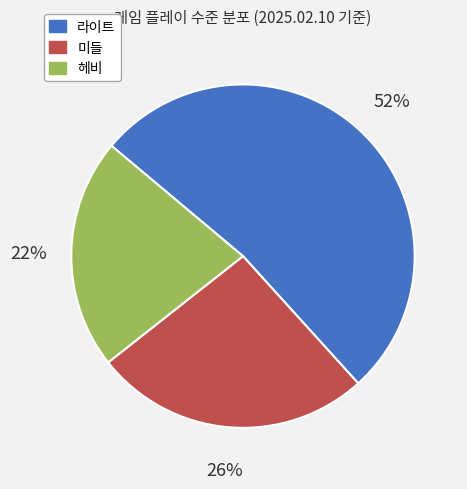

The 미들 slice represents 20% of the pie. True or false?

False